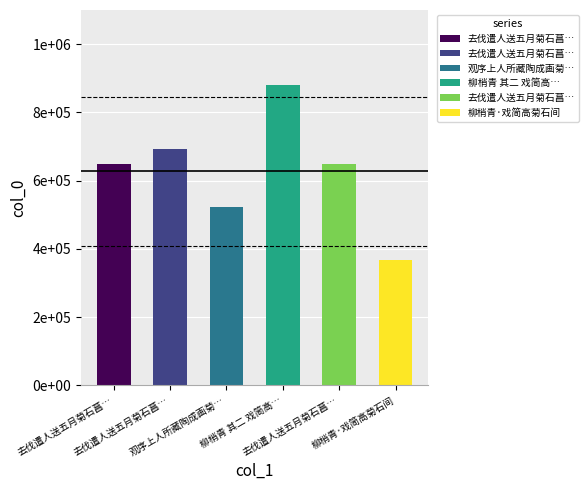

Does the chart contain any negative values?

No